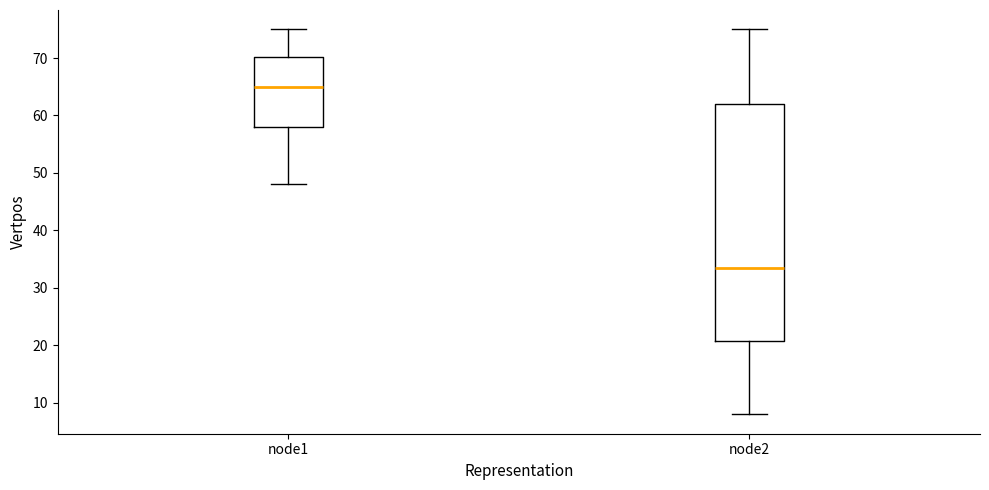

Where is the upper edge of the box for node2 on the y-axis? The values are not printed on the chart, so give them approximately, as read against the axis.

62